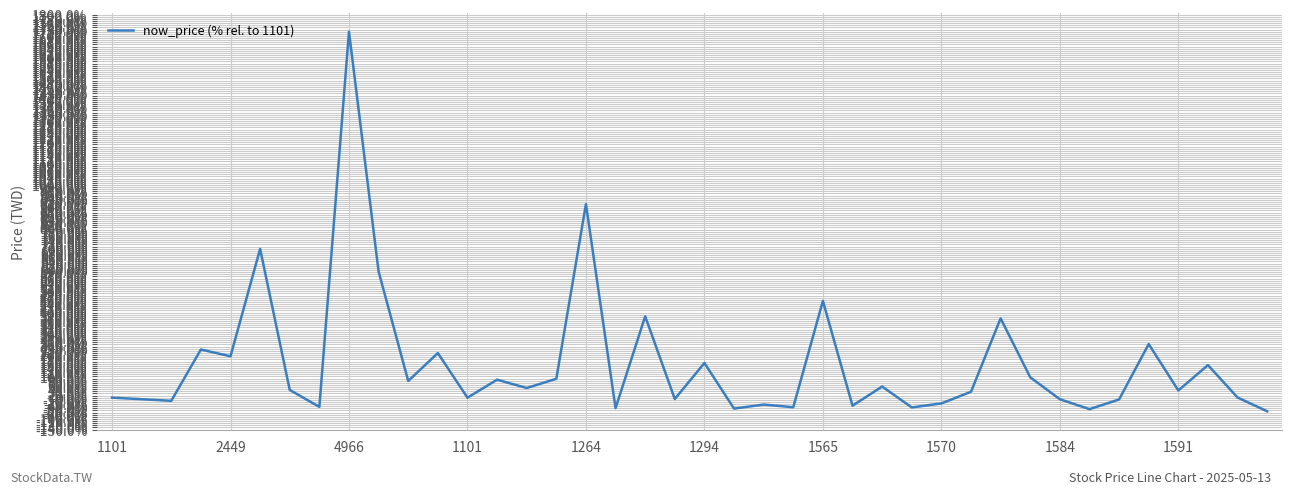

What is the maximum value shown in the chart?

1719.9